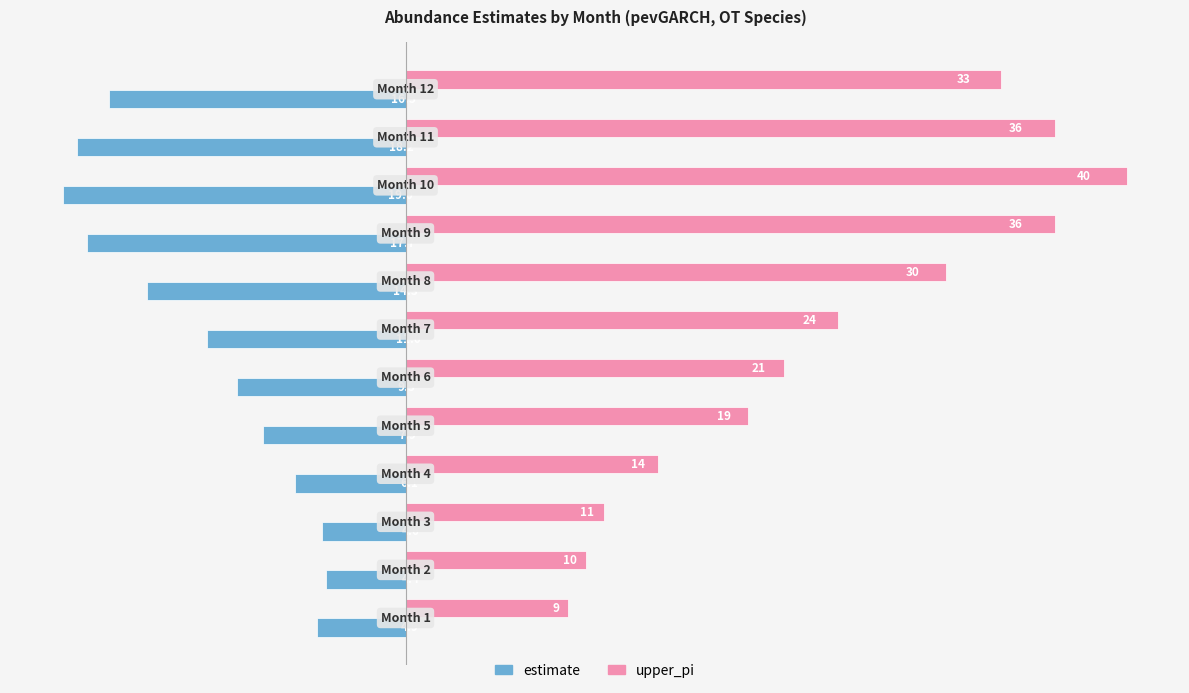

List the series in order of their overall mean, lowest first.

estimate, upper_pi